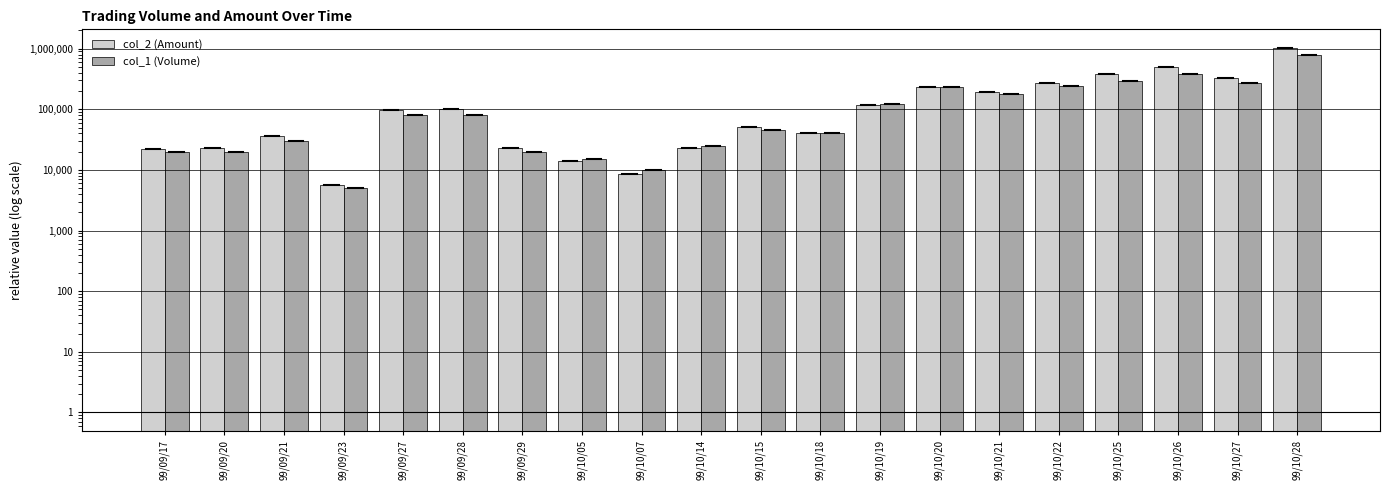

True or false: col_2 (Amount) has a value of 347384 at 99/10/20.

False